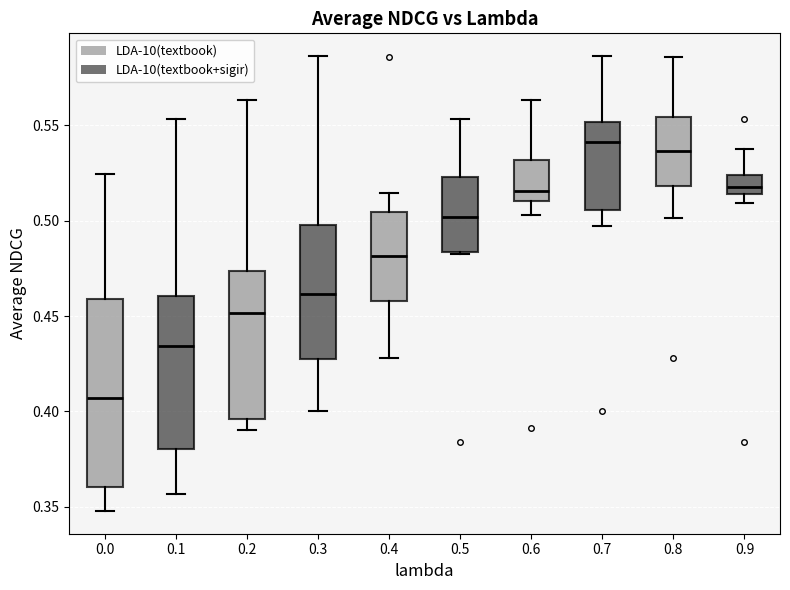

Reading left to right, read every box against the y-axis: the position of its median line, the range the box covers, and the ends of its whiskers. The values are not printed on the chart, so give them approximately, as read against the axis.

0.0: median 0.405, box 0.360 to 0.460, whiskers 0.350 to 0.525
0.1: median 0.435, box 0.380 to 0.460, whiskers 0.355 to 0.555
0.2: median 0.450, box 0.395 to 0.475, whiskers 0.390 to 0.565
0.3: median 0.460, box 0.430 to 0.500, whiskers 0.400 to 0.585
0.4: median 0.480, box 0.460 to 0.505, whiskers 0.430 to 0.515
0.5: median 0.500, box 0.485 to 0.525, whiskers 0.480 to 0.555
0.6: median 0.515, box 0.510 to 0.530, whiskers 0.505 to 0.565
0.7: median 0.540, box 0.505 to 0.550, whiskers 0.495 to 0.585
0.8: median 0.535, box 0.520 to 0.555, whiskers 0.500 to 0.585
0.9: median 0.520, box 0.515 to 0.525, whiskers 0.510 to 0.540